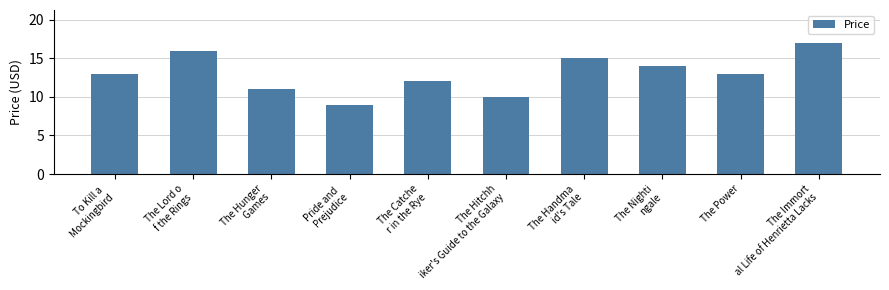

Where is the data nearest to the value 12?

The Catche
r in the Rye